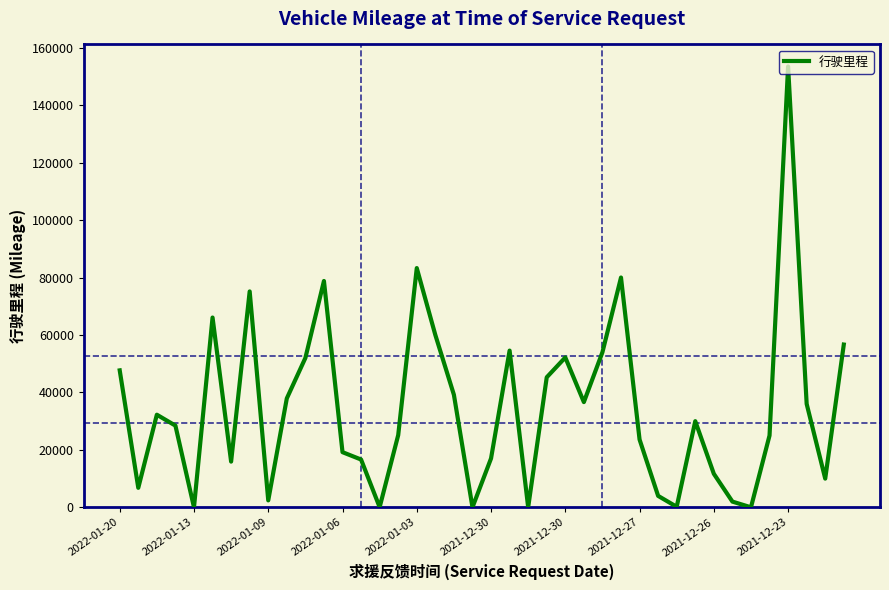

What is the greatest value displayed?

153460